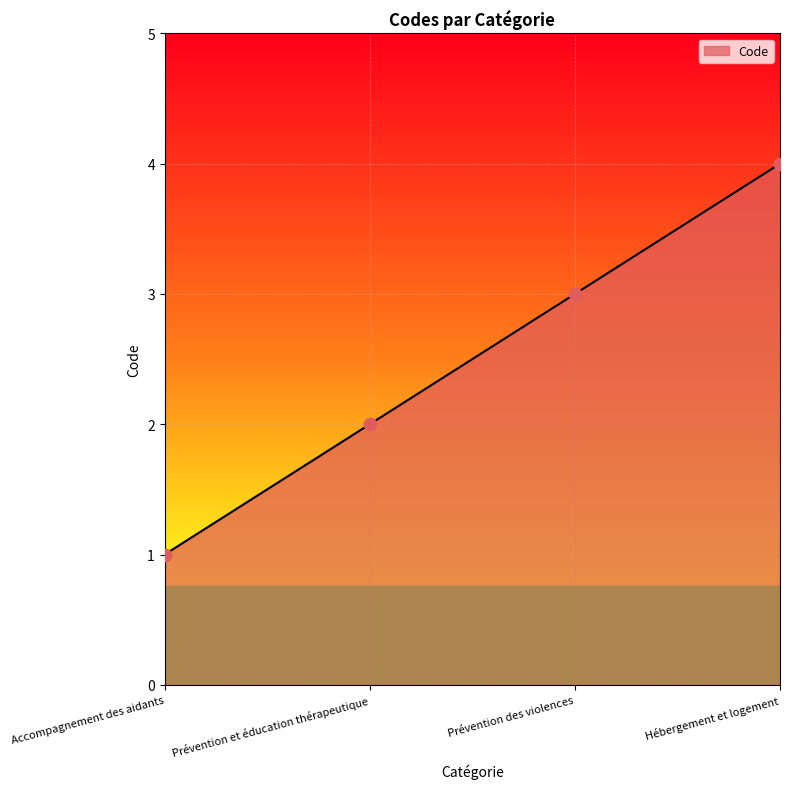

What is the ratio of the value at Hébergement et logement to the value at Prévention des violences?

1.3